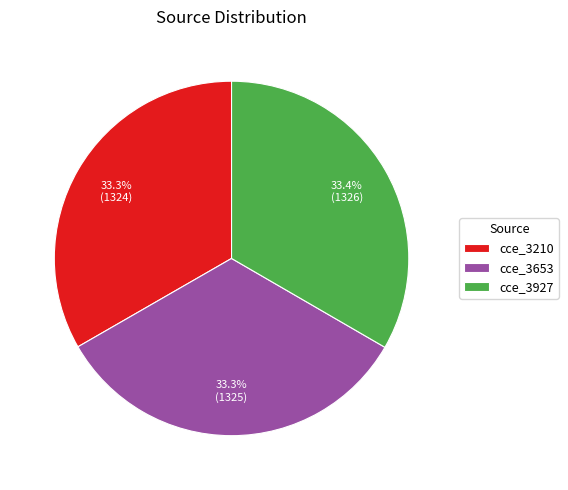

To the nearest percent, what percentage of the pie is cce_3927?

33%